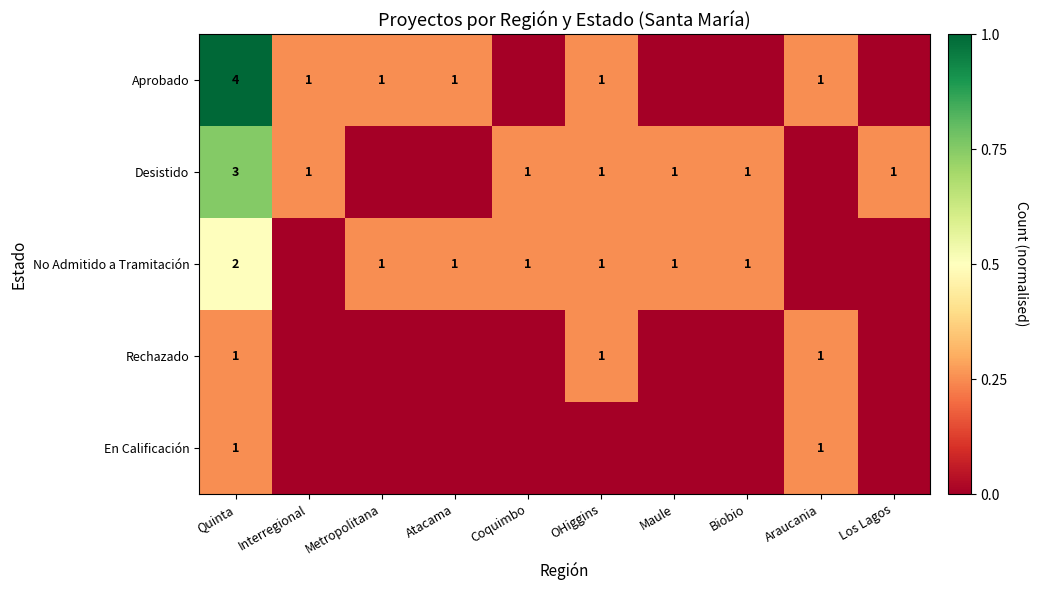

True or false: No Admitido a Tramitación has a value of 2 at Atacama.

False